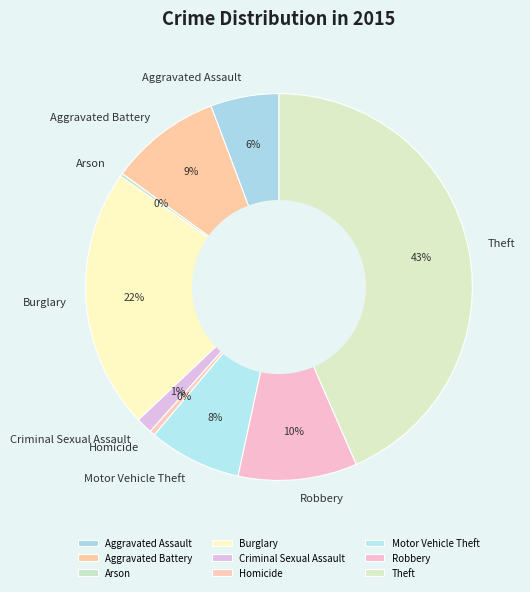

The Criminal Sexual Assault slice represents 11% of the pie. True or false?

False